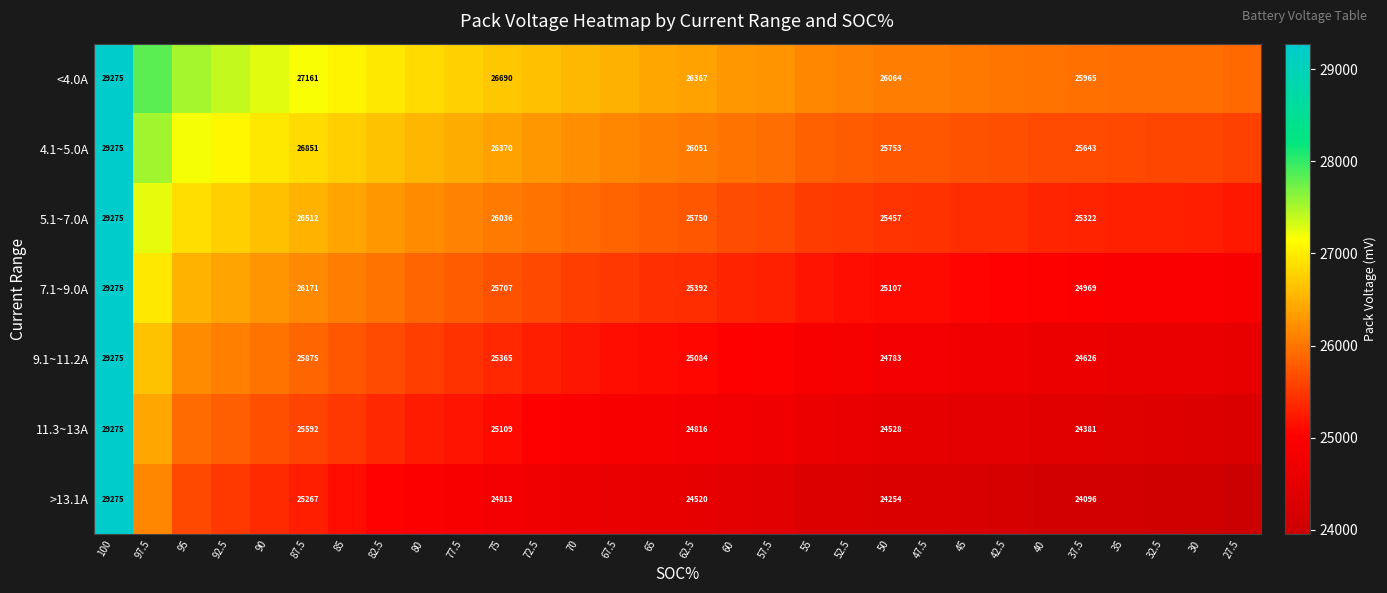

True or false: 4.1~5.0A has a value of 16106 at 62.5.

False